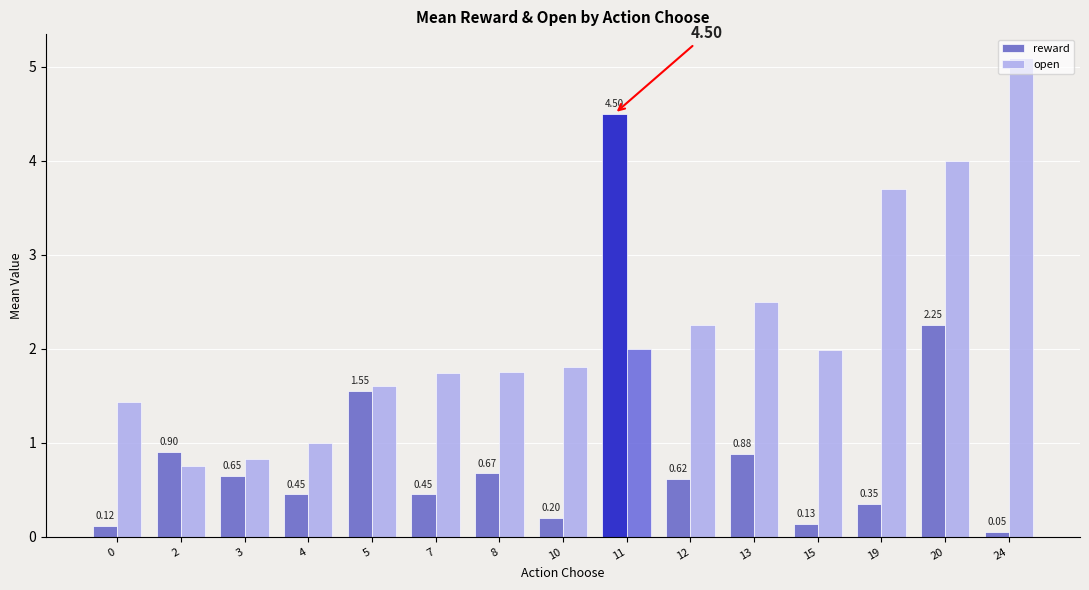

The open series shows 1.6 at 5. True or false?

True